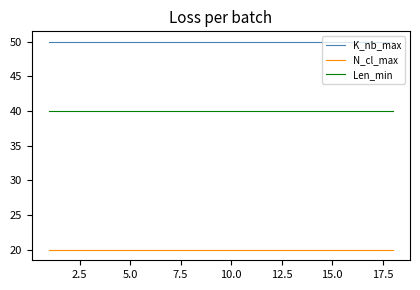

True or false: N_cl_max and K_nb_max cross at least once.

False